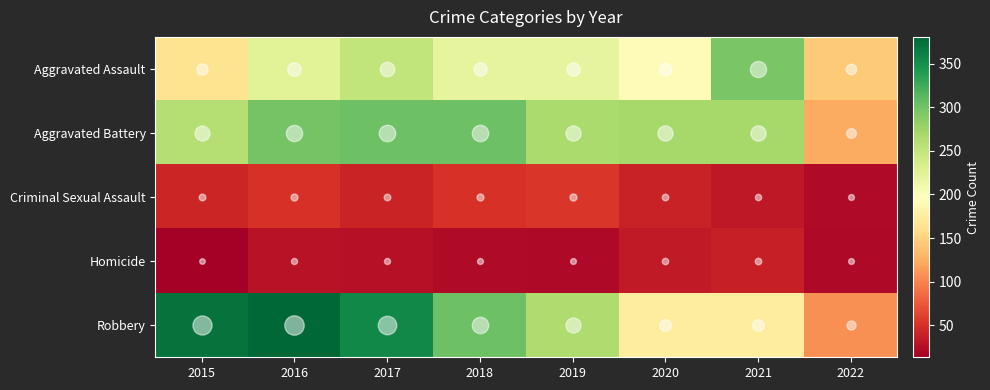

What is the total value across all series at 2021?

811